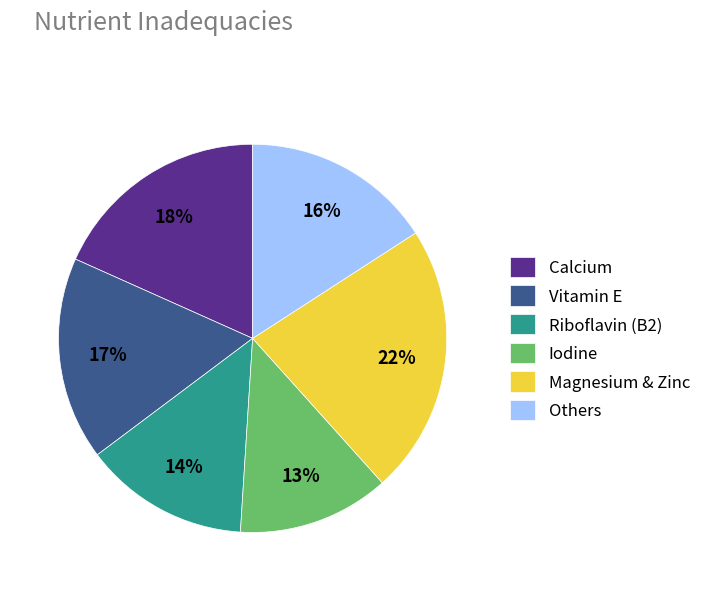

How many slices are in this pie chart?

6